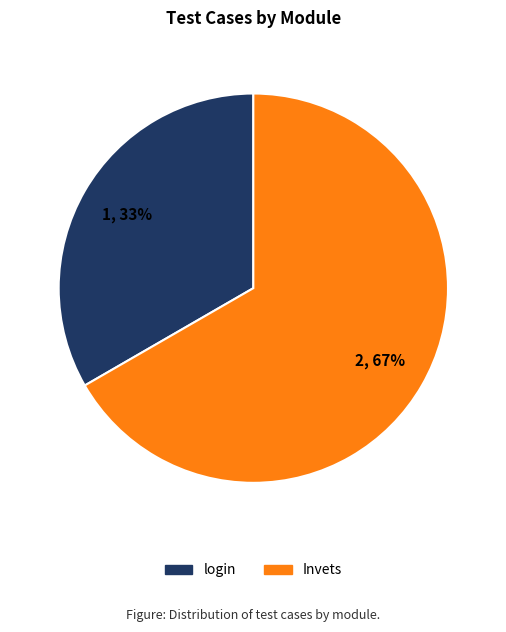

How many slices are in this pie chart?

2